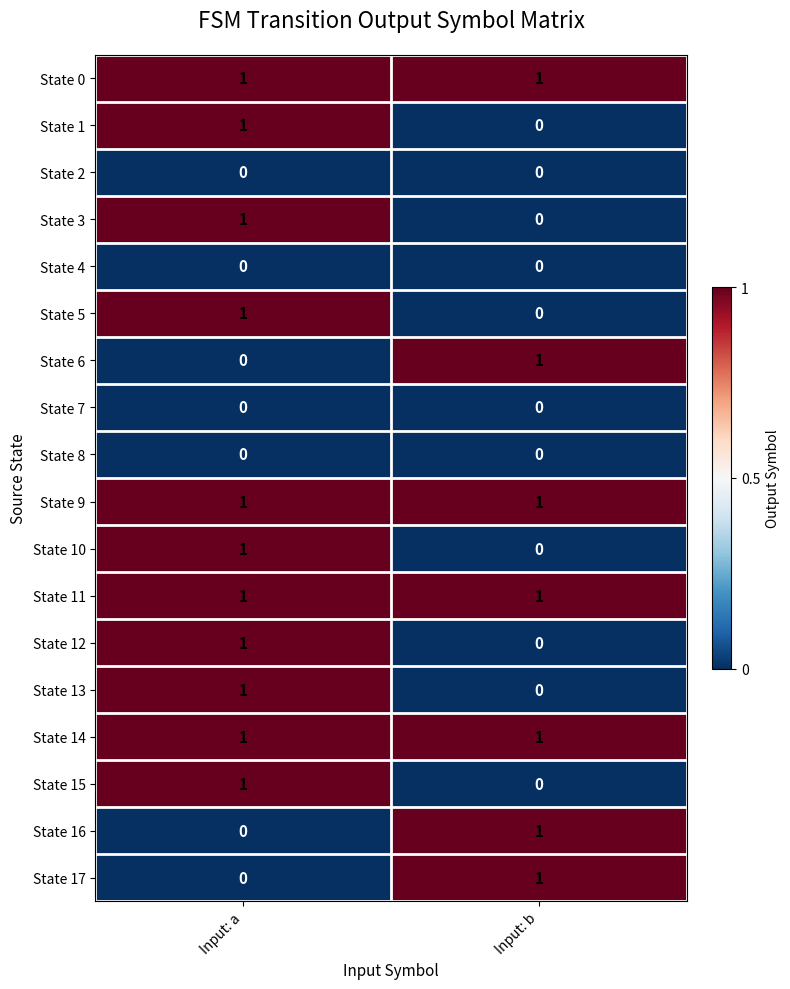

The value of State 15 at Input: a is 1. True or false?

True